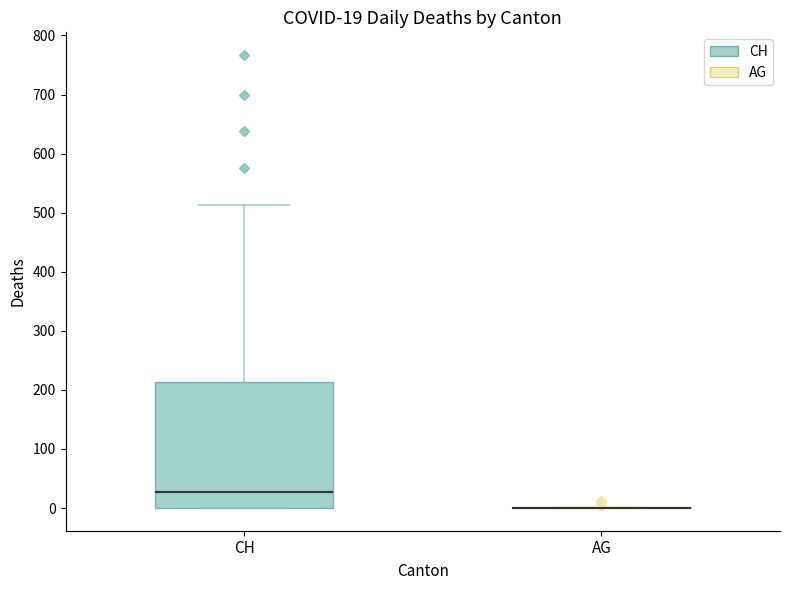

Comparing the boxes themselves (not the whiskers), which one is the tallest?

CH